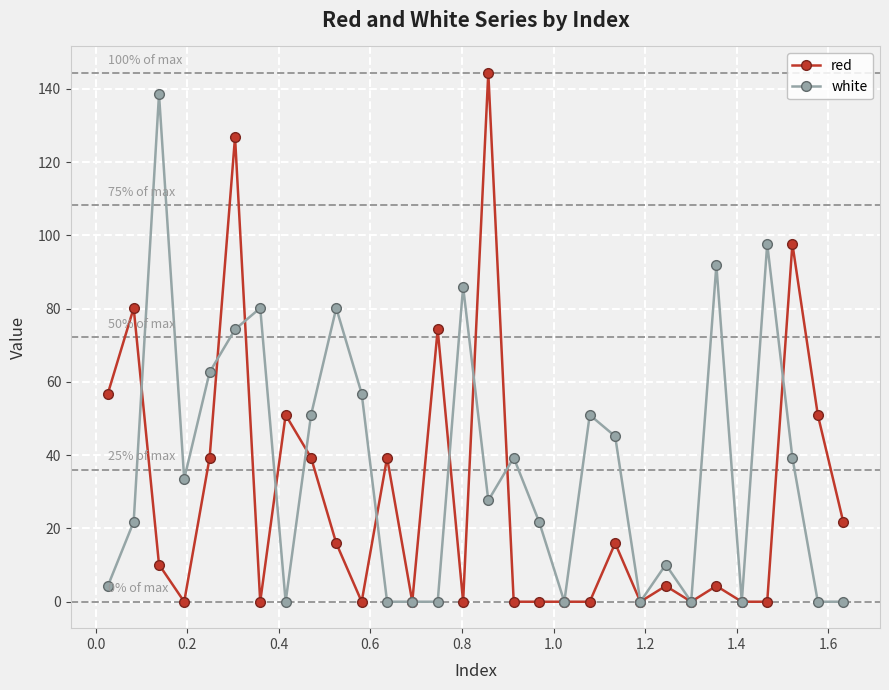

Which series has the largest total across all categories?

white